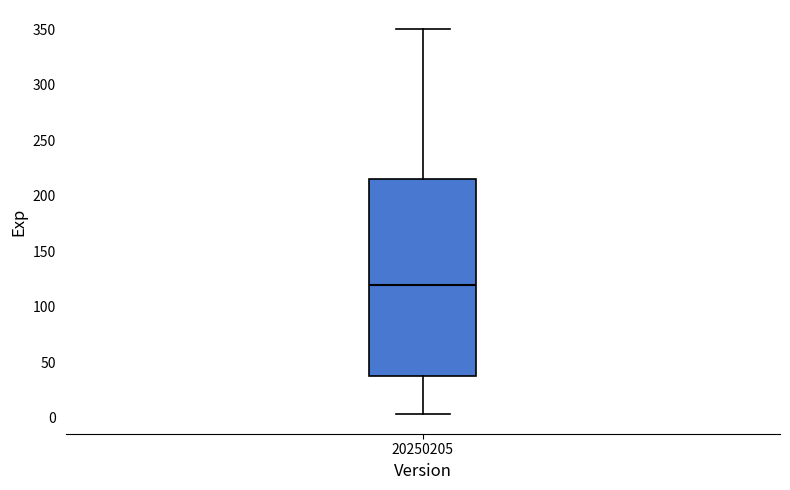

Transcribe this box plot: give where the median line is, the range the box spans, and where the two whiskers end, as read against the y-axis. The values are not printed on the chart, so give them approximately, as read against the axis.

median 120, box 40 to 215, whiskers 5 to 350